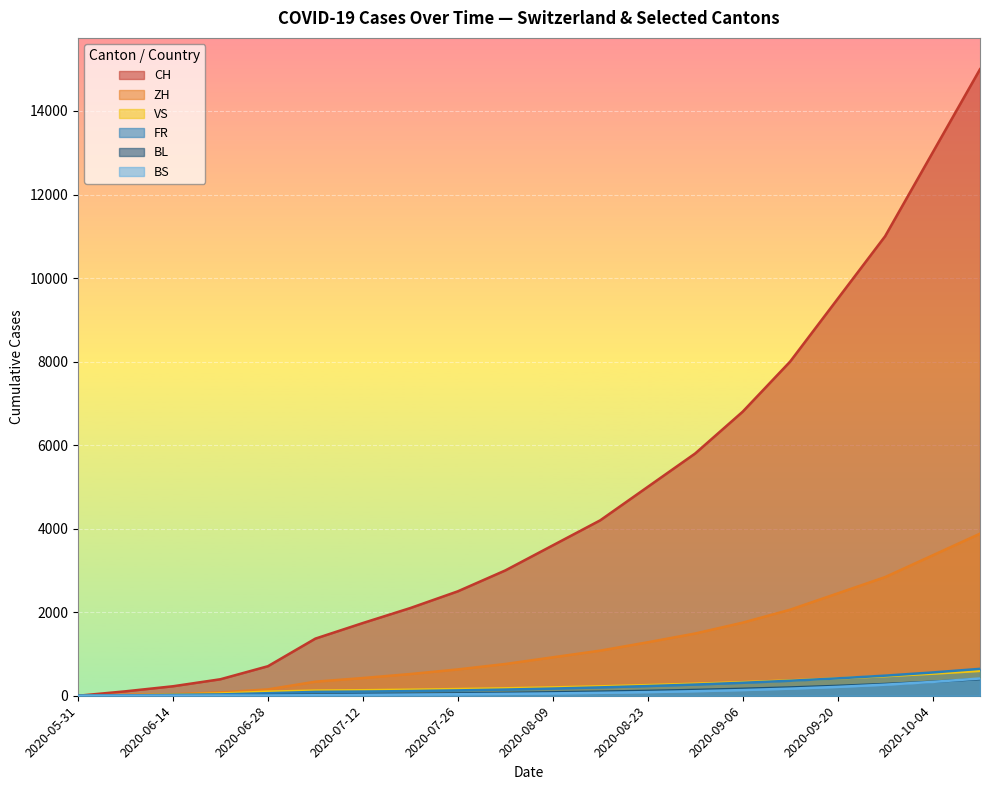

Rank the series at 2020-08-09 from highest to lowest value.

CH, ZH, VS, FR, BL, BS